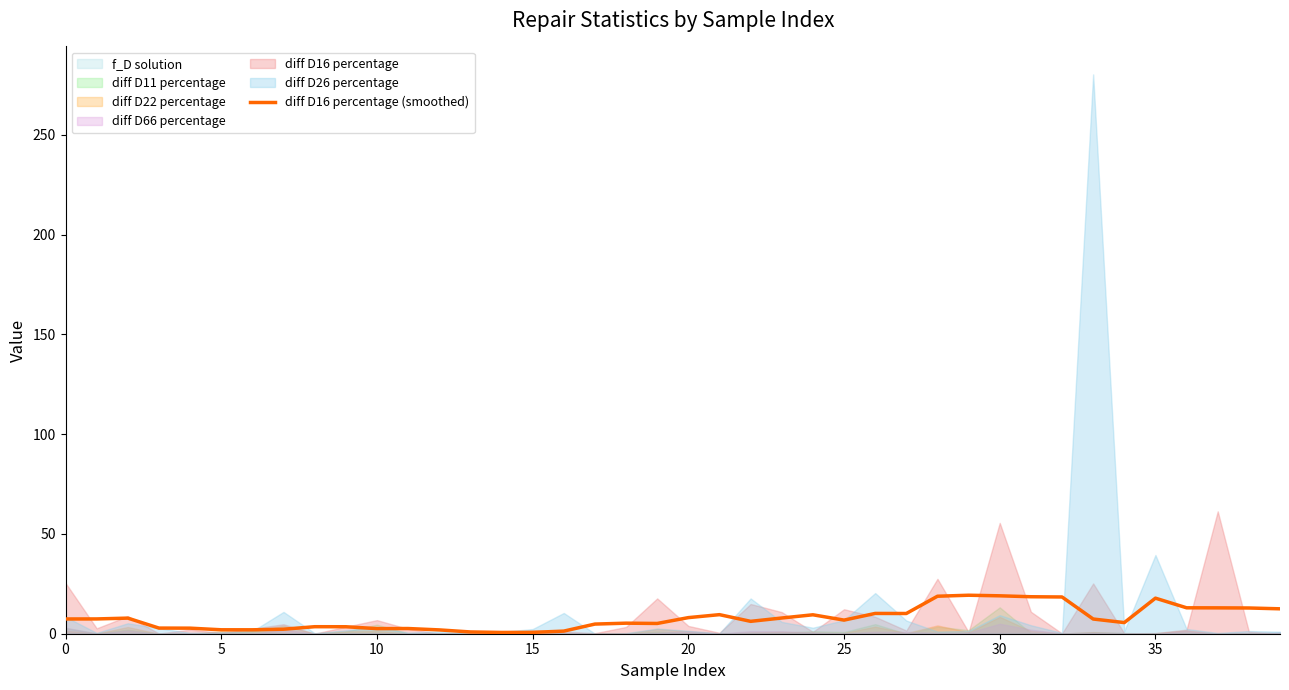

What is the ratio of the value at 23 to the value at 19?

1.5